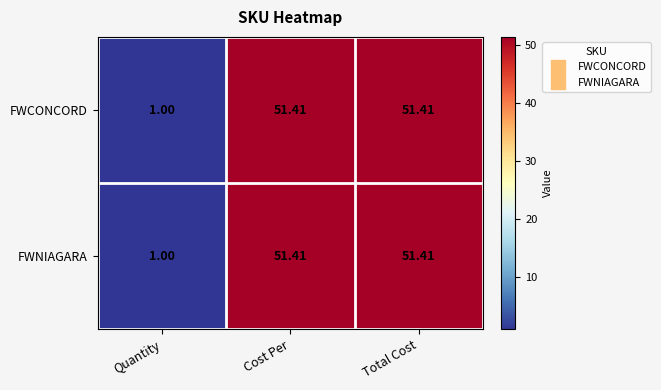

Where does the FWNIAGARA series first go above 51?

Cost Per